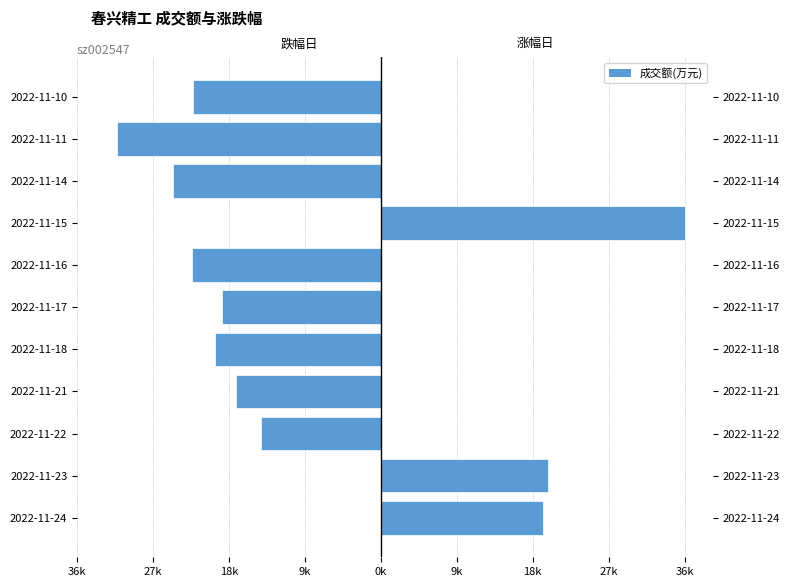

Which series has the largest range (max minus min)?

涨幅日(成交额)